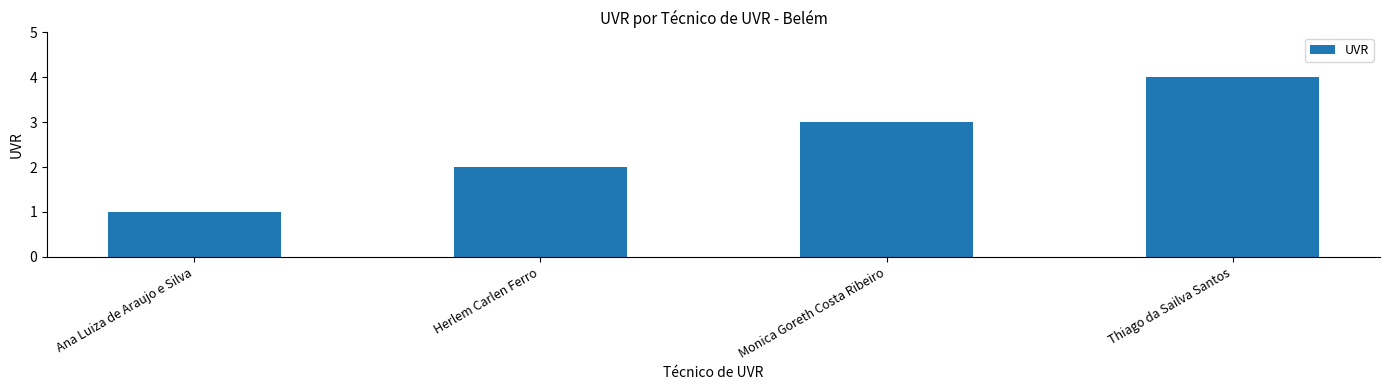

Which has a higher value, Thiago da Sailva Santos or Ana Luiza de Araujo e Silva?

Thiago da Sailva Santos